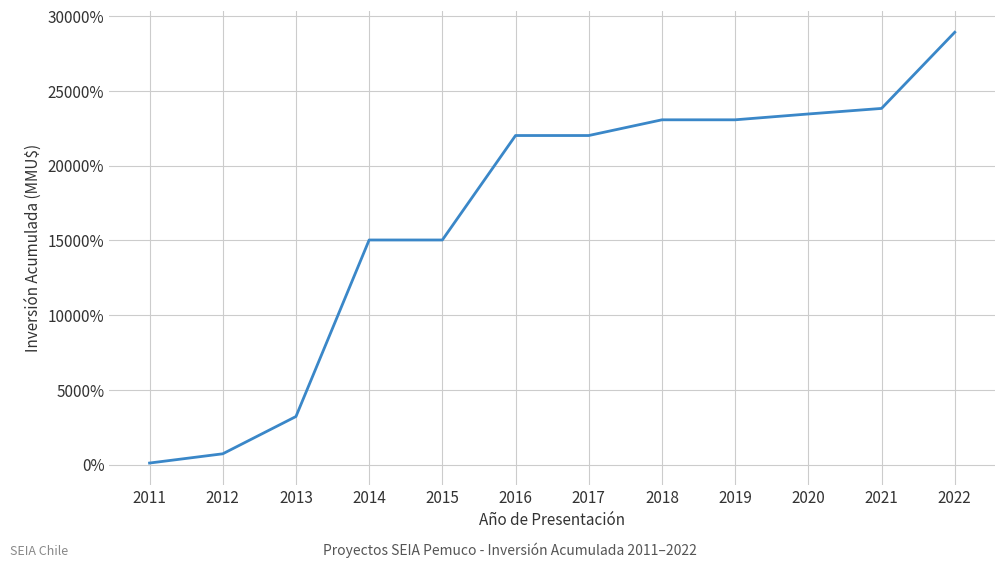

Reading right to left, extract all data points from this chart.

2022=28917.3	2021=23821.9	2020=23450.7	2019=23060.5	2018=23060.5	2017=22009.4	2016=22009.4	2015=15021.5	2014=15021.5	2013=3212.5	2012=718.9	2011=100.0